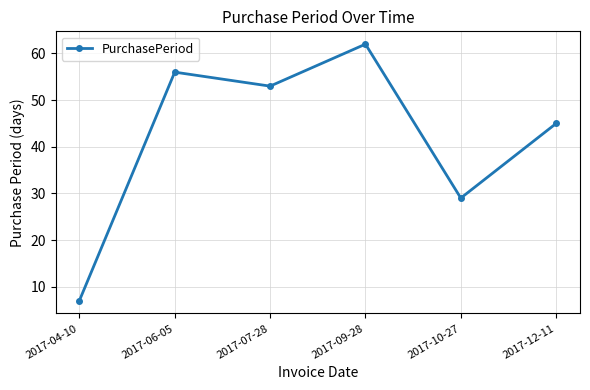

What is the label of the 2nd point from the left?

2017-06-05